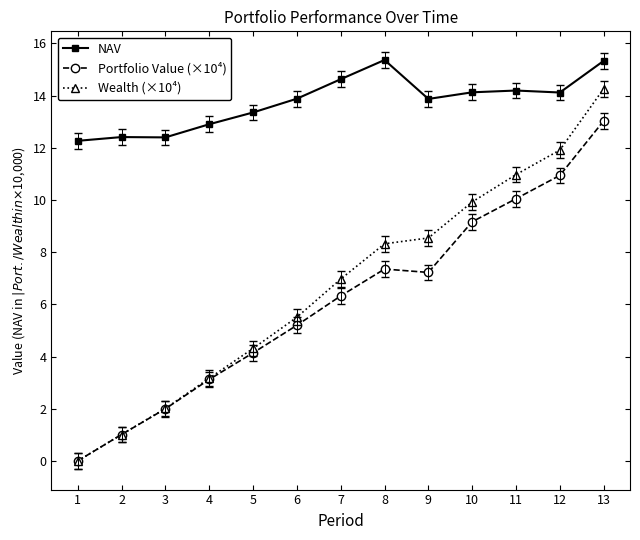

What is the difference between the second highest and minimum values in the NAV series?

3.1